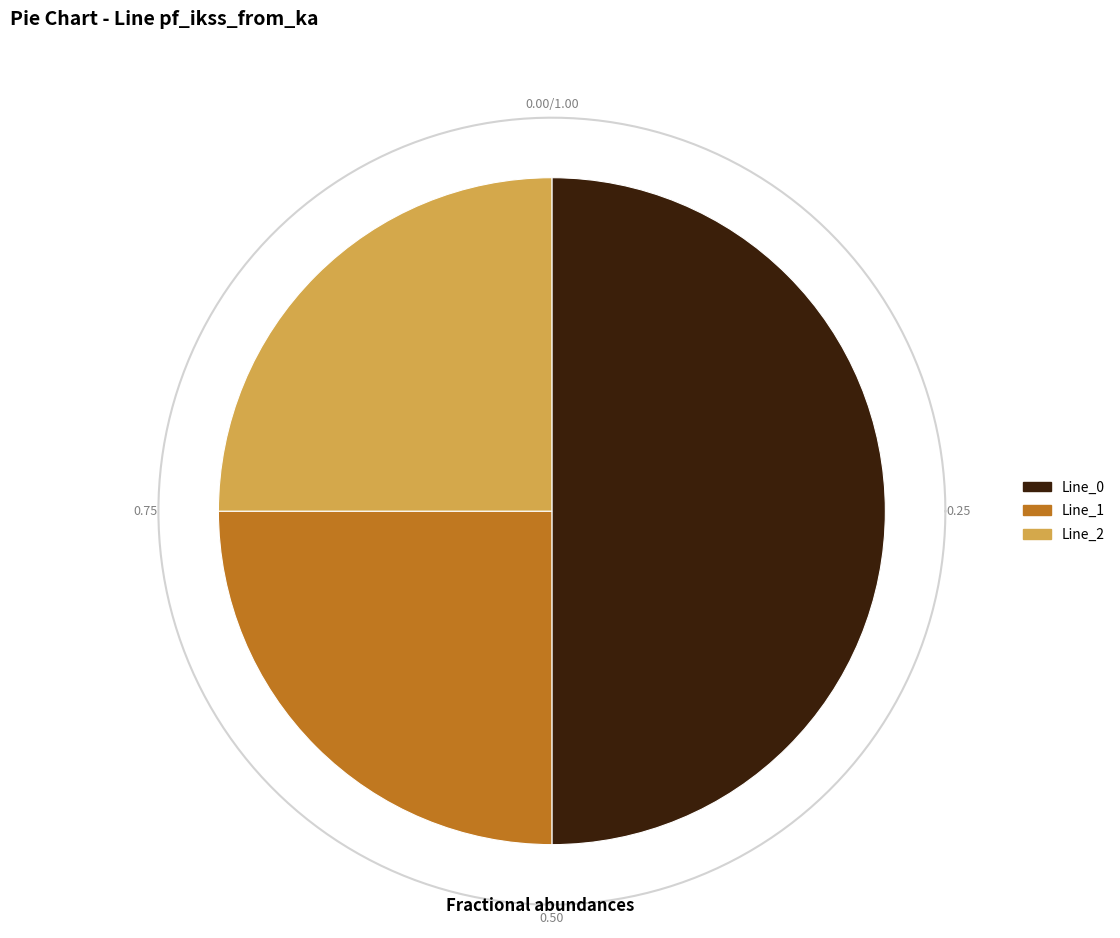

The Line_2 slice represents 25% of the pie. True or false?

True